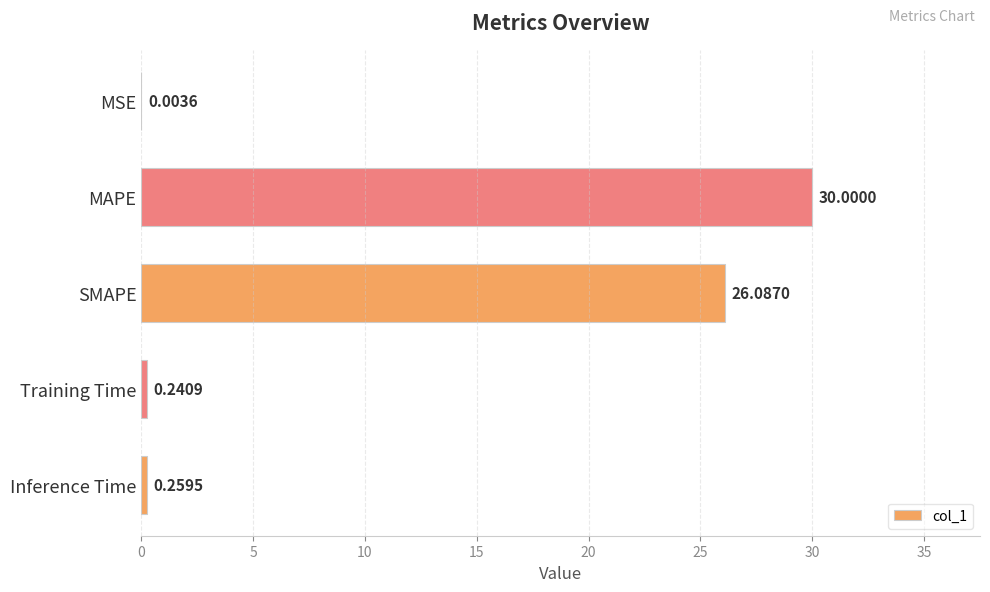

Are the bars horizontal?

Yes